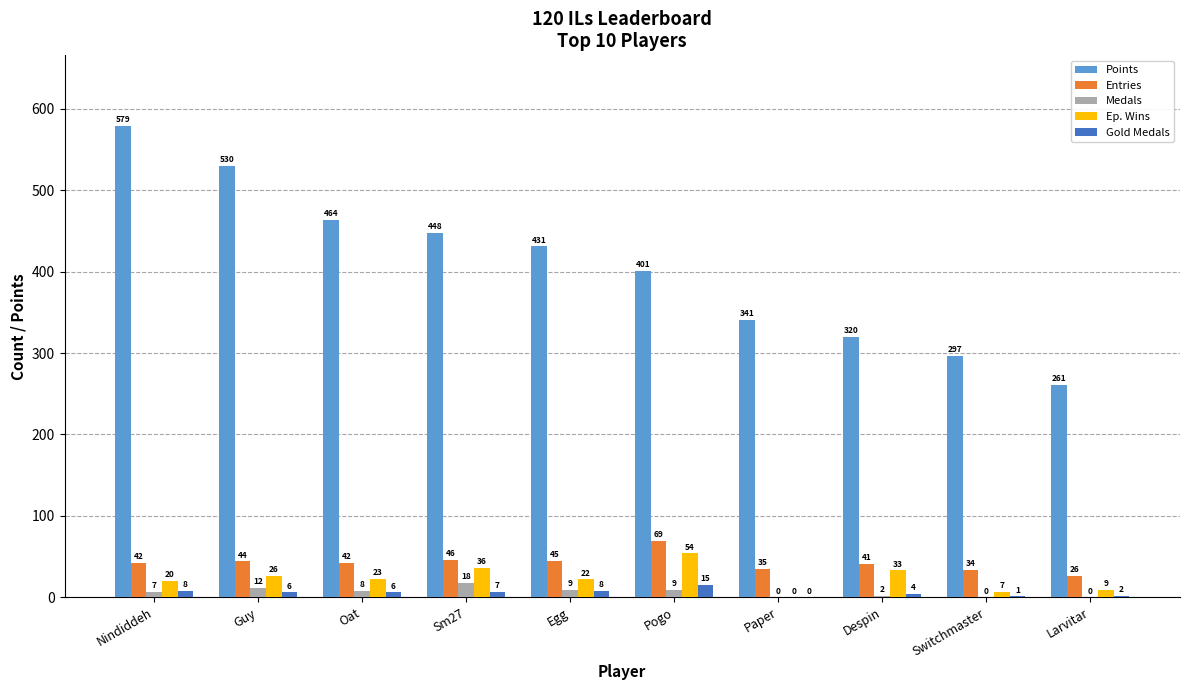

What is the total value across all series at Guy?

618